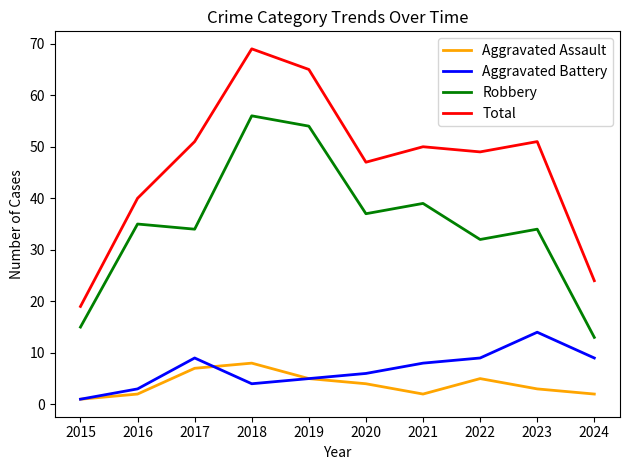

True or false: Aggravated Battery and Total intersect in this chart.

False